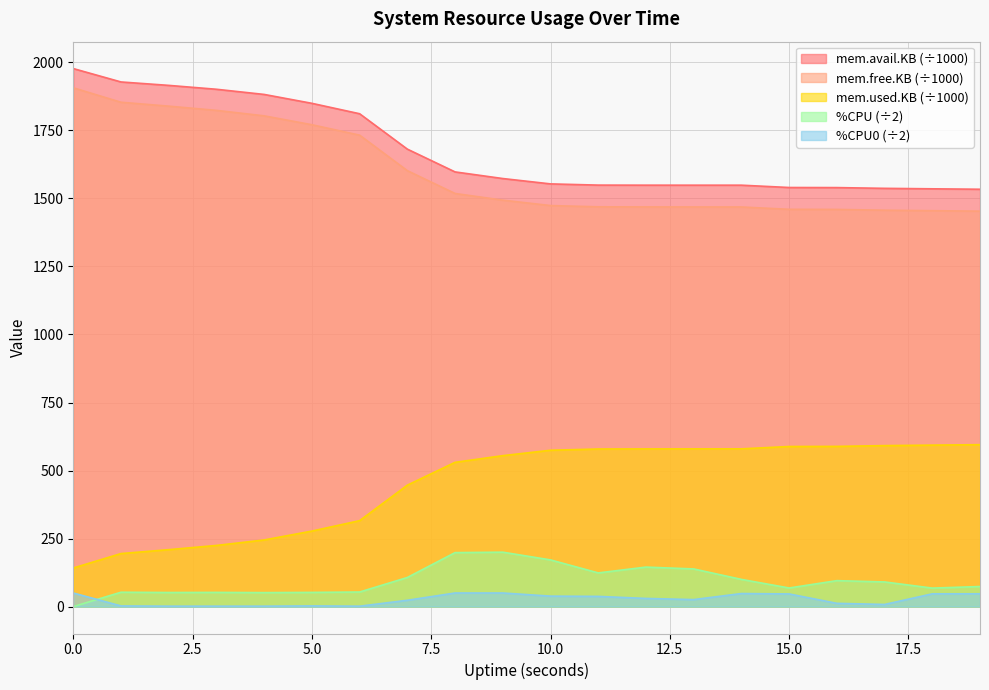

True or false: mem.avail.KB (÷1000) and mem.used.KB (÷1000) cross at least once.

False